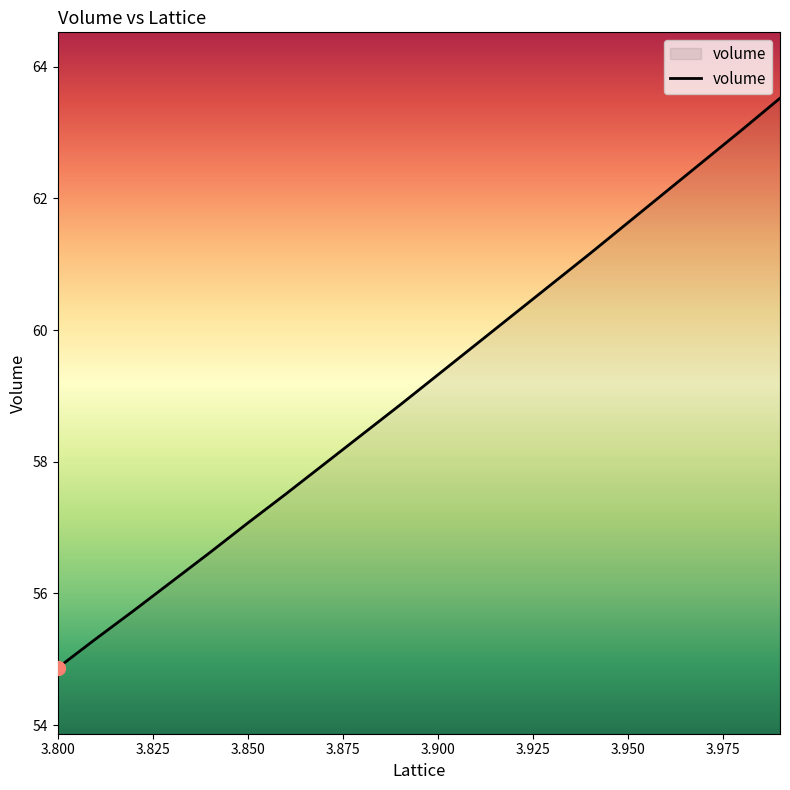

True or false: there are more than 2 points higher than both neighbors.

False